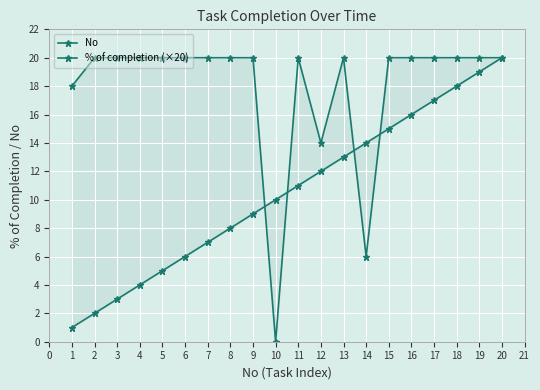

Which has a higher value, 17 or 14?

17